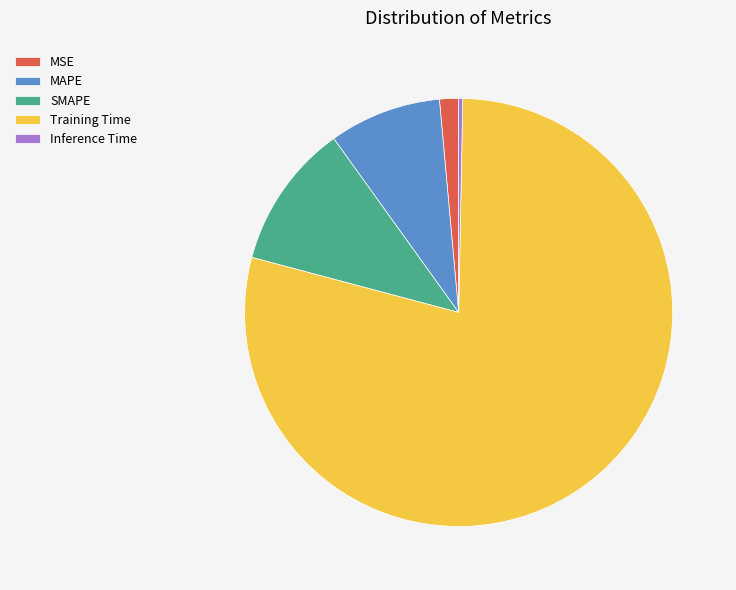

Is MSE the majority of the pie?

No